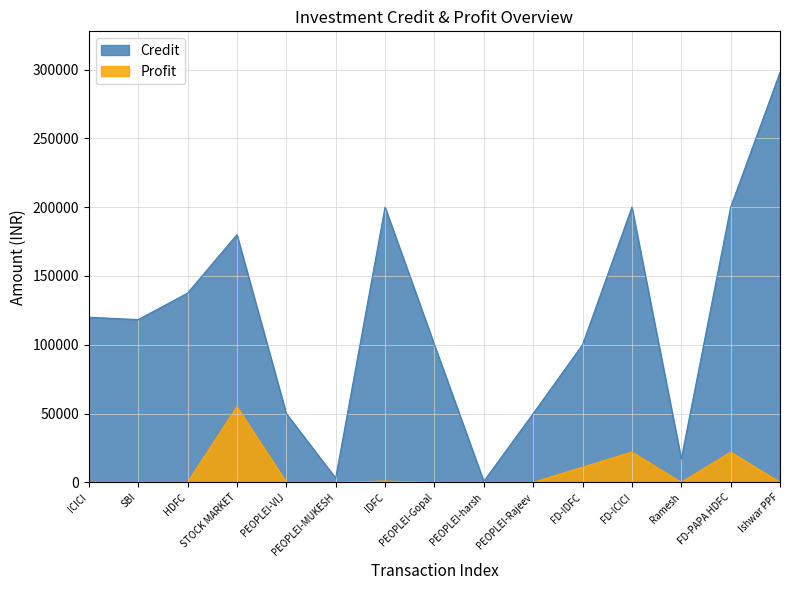

What is the approximate value of Credit at PEOPLEI-Rajeev, to the nearest 10?

50000